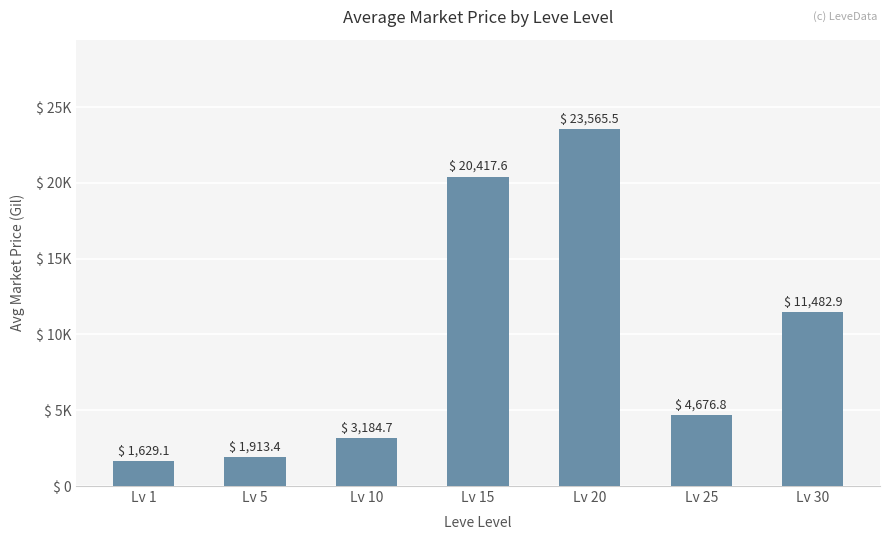

Where does the data first go above 4676?

Lv 15